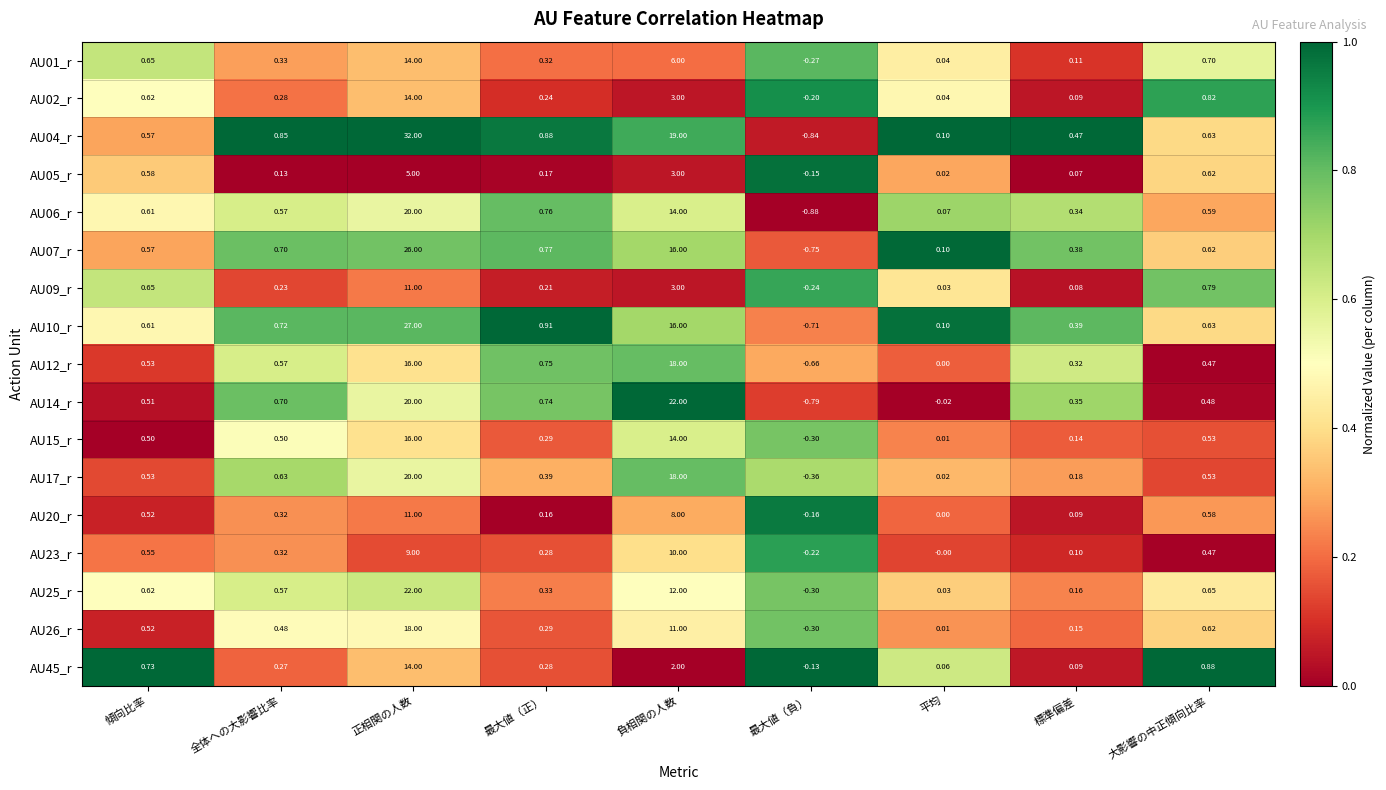

Between 傾向比率 and 大影響の中正傾向比率, which series saw the biggest shift?

AU02_r